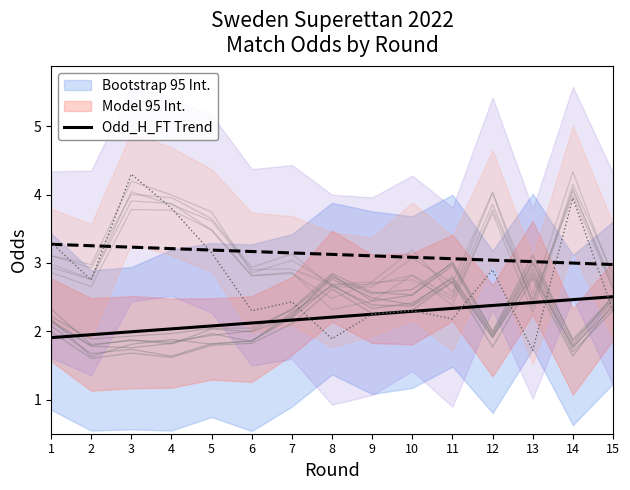

What value does the data have at 6?

2.1